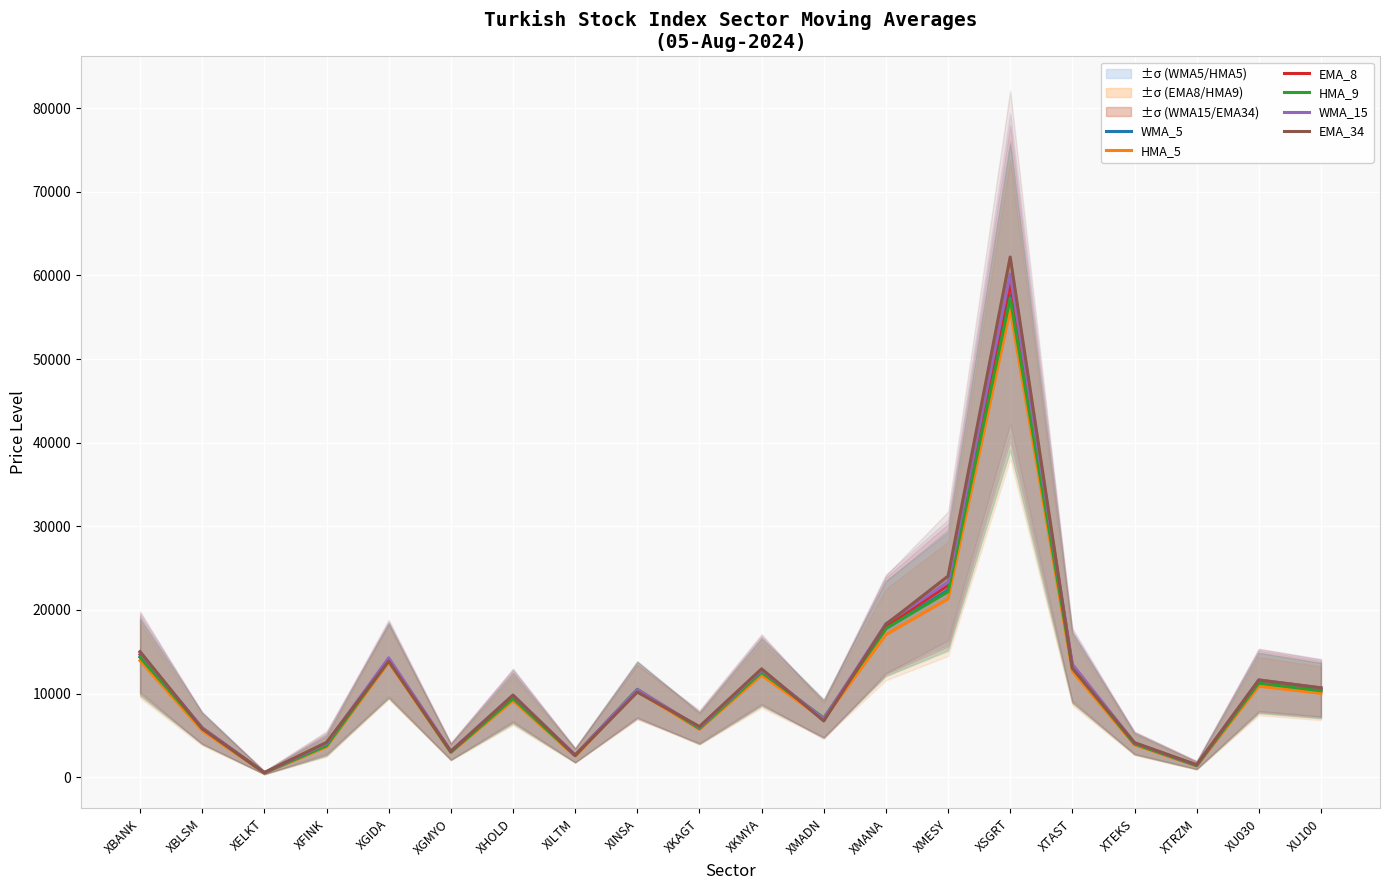

What are all the series names shown in the legend?

WMA_5, HMA_5, EMA_8, HMA_9, WMA_15, EMA_34